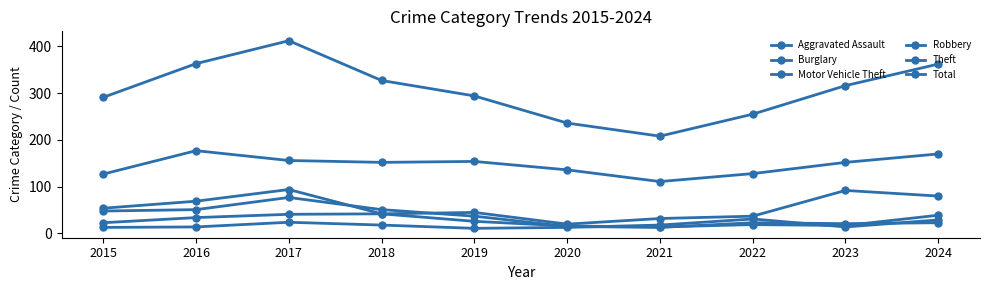

Is this an area chart (filled region under the line)?

No